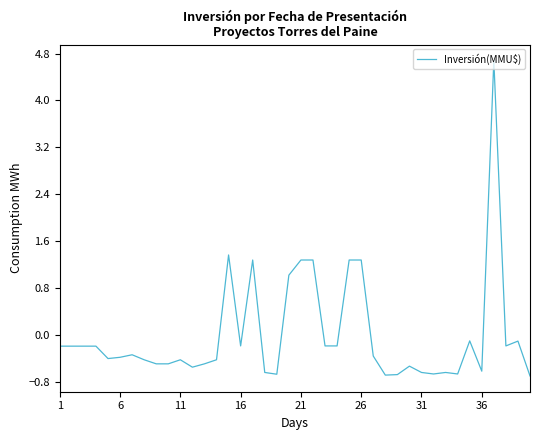

What is the smallest value displayed?

-0.7